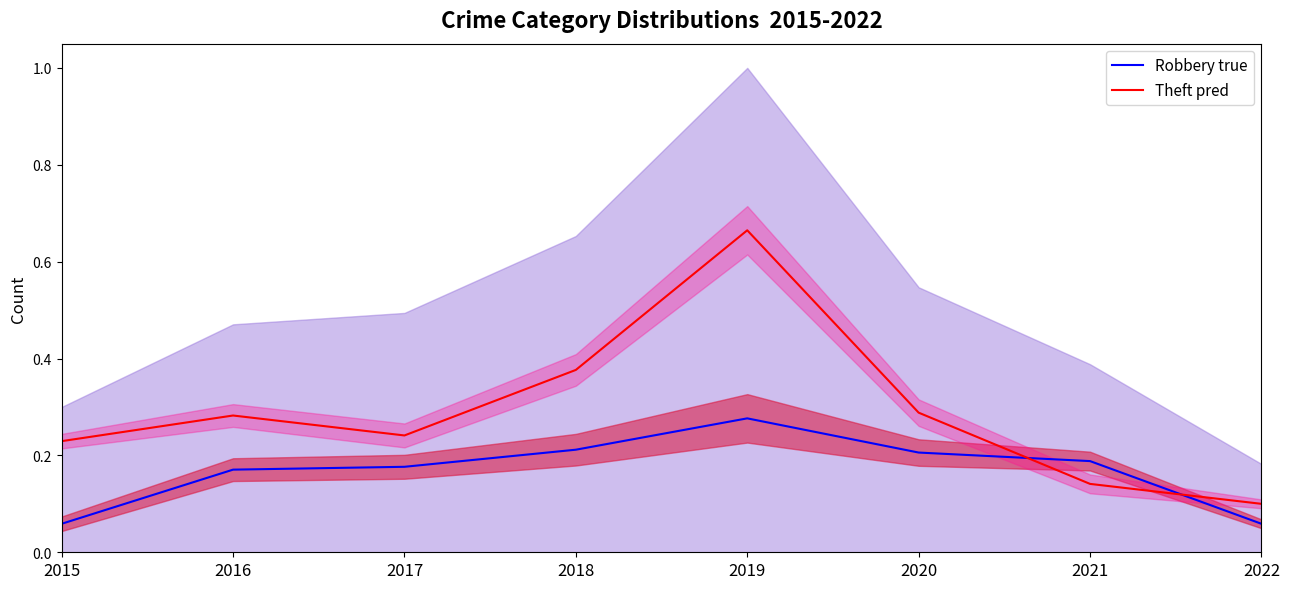

At which category does Theft pred reach its first local peak?

2016